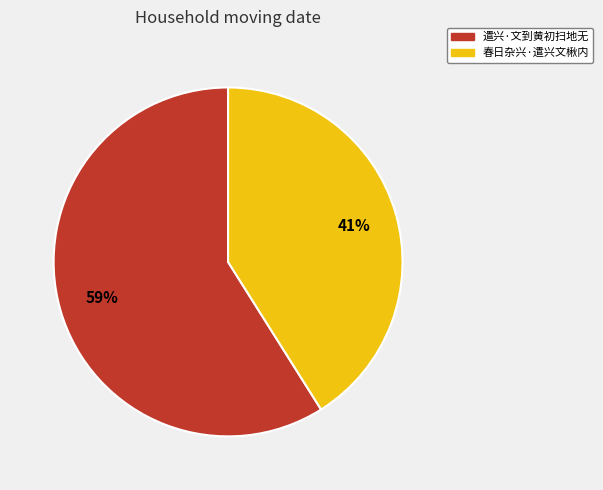

Which category has the smallest portion of the pie?

春日杂兴·遣兴文楸内